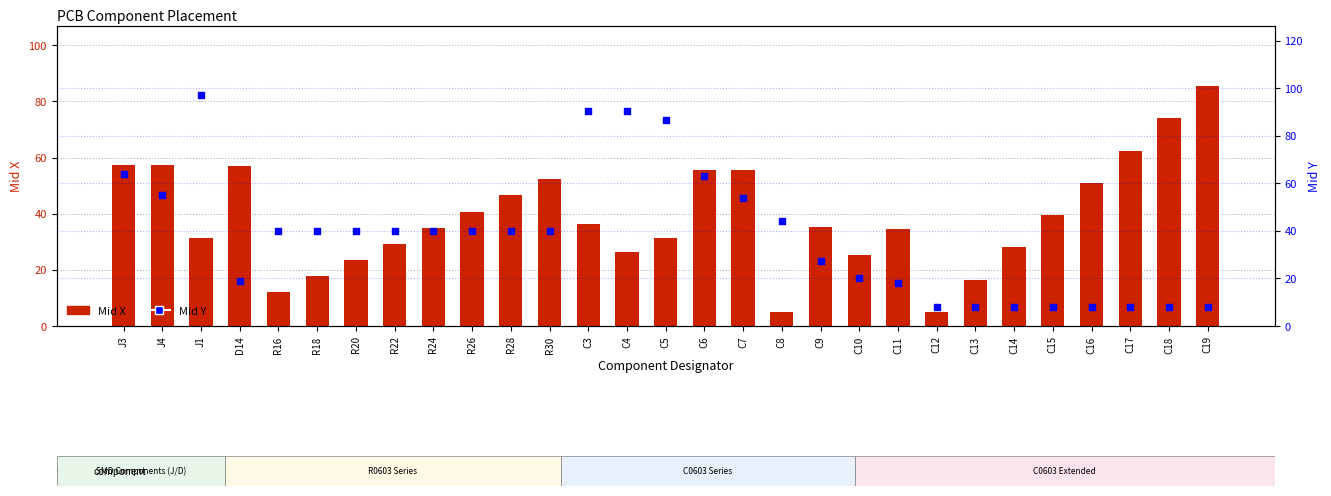

Which series reaches the minimum Y coordinate?

Mid X